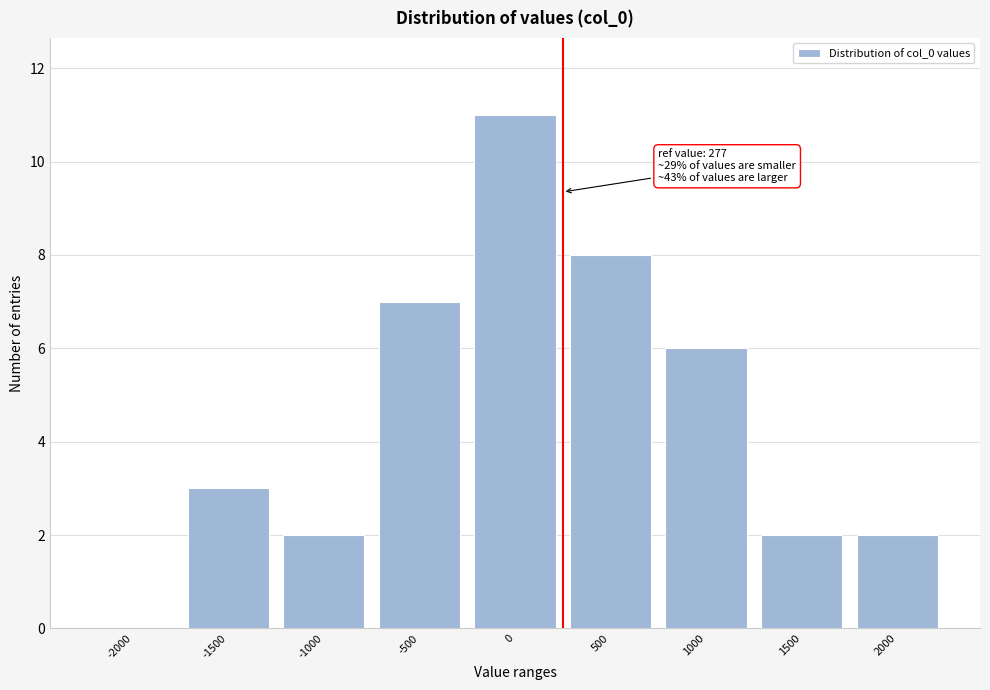

Reading right to left, list all the values displayed in this chart.

2000=2	1500=2	1000=6	500=8	0=11	-500=7	-1000=2	-1500=3	-2000=0